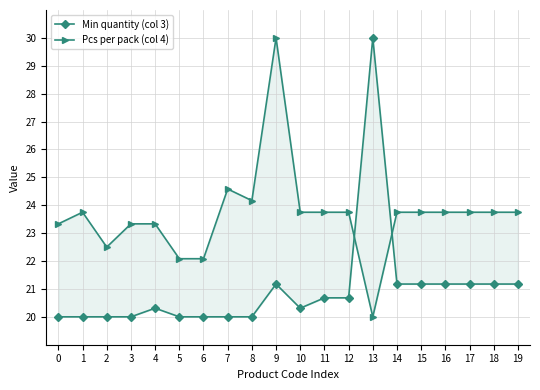

Where is Pcs per pack (col 4) nearest to the value 25?

7